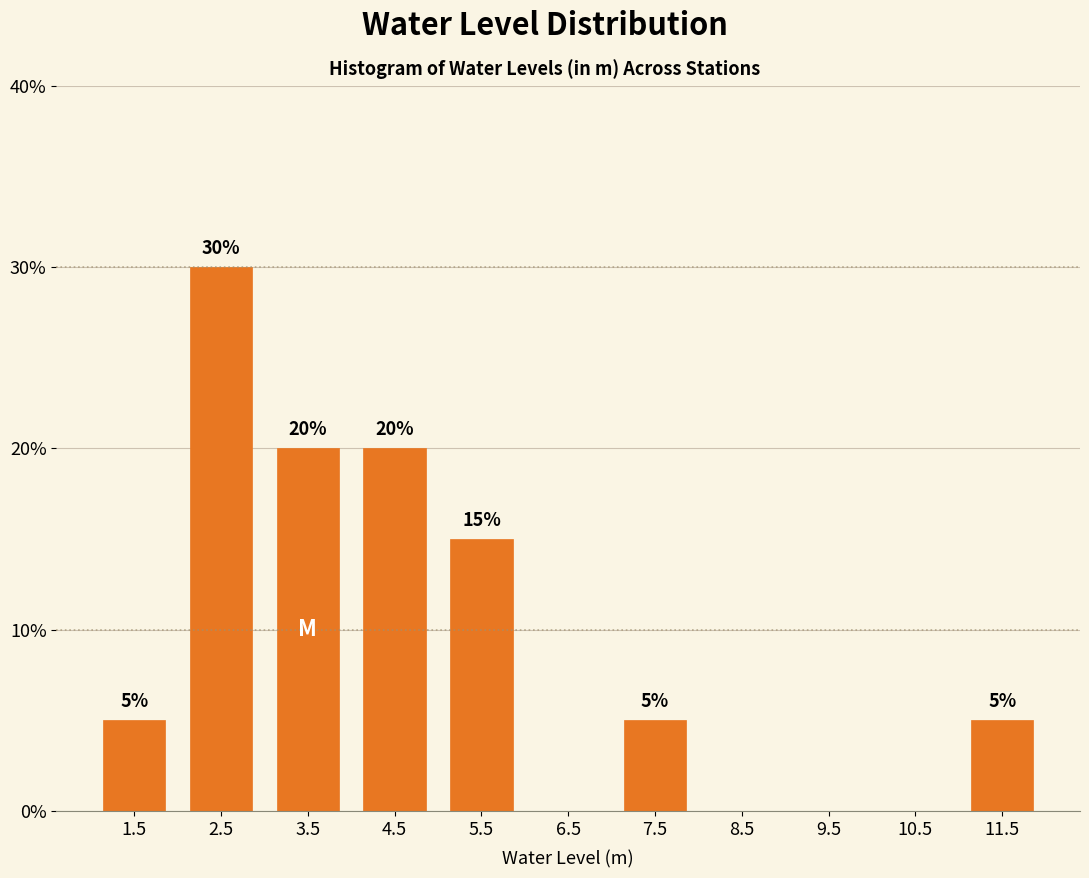

Which range on the x-axis has the tallest bar?

2 to 3